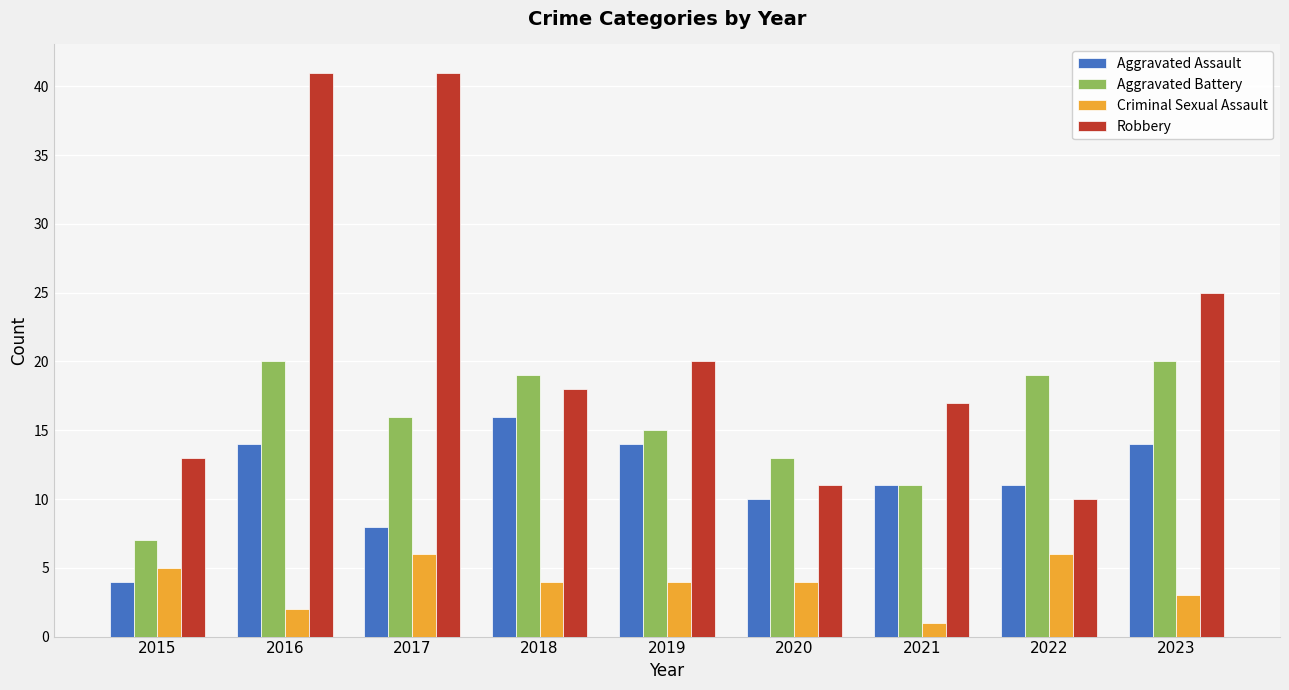

How many distinct data groups are displayed?

4